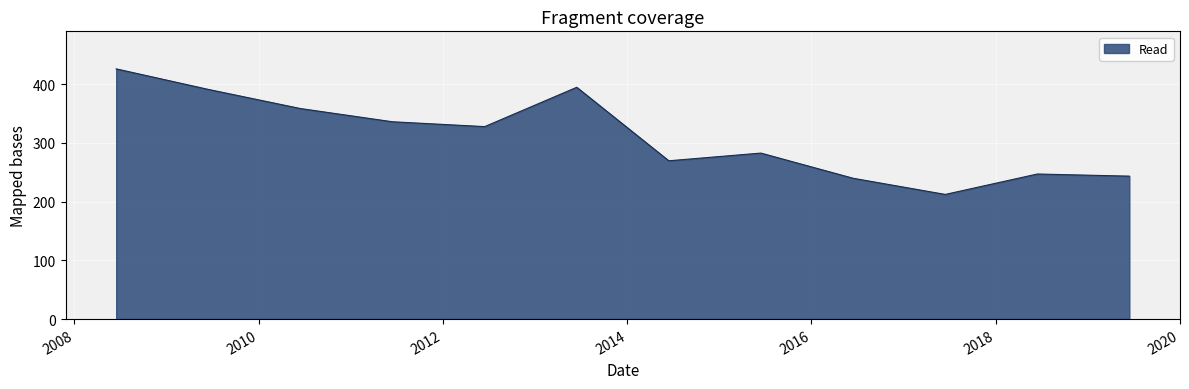

What is the minimum value shown in the chart?

212.3